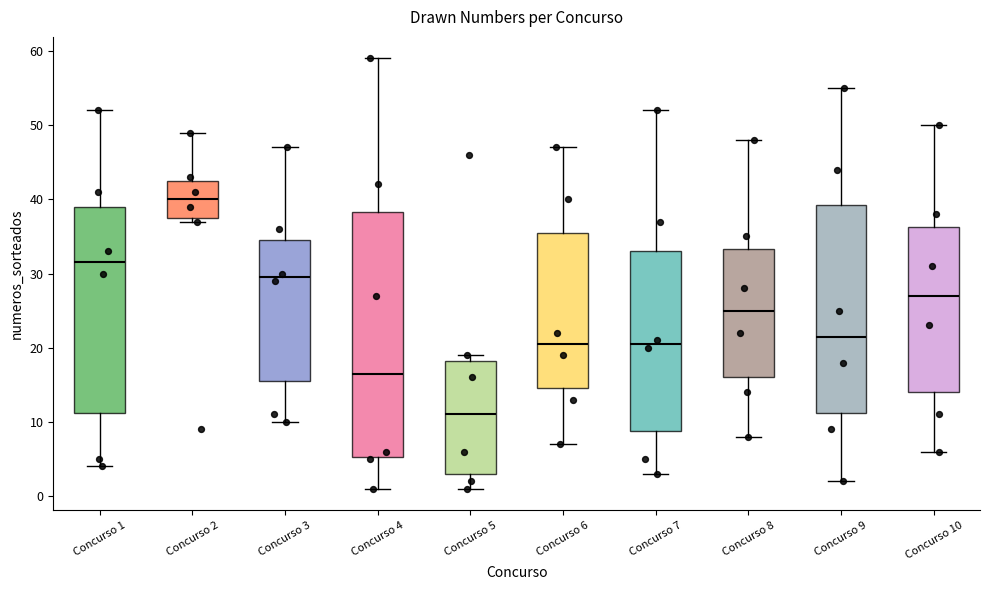

Where does the upper whisker of the box for Concurso 1 end on the y-axis? The values are not printed on the chart, so give them approximately, as read against the axis.

52